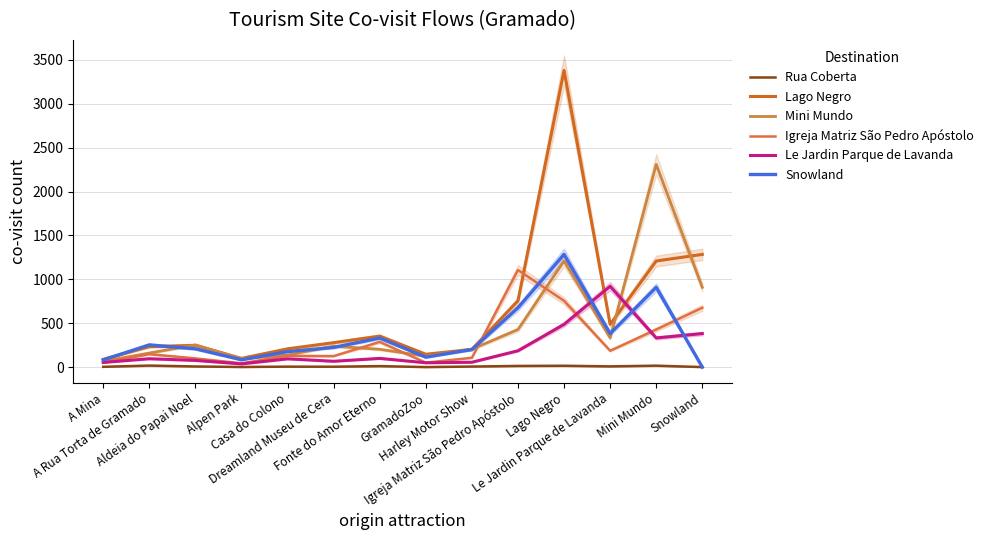

Which series has the largest total across all categories?

Lago Negro